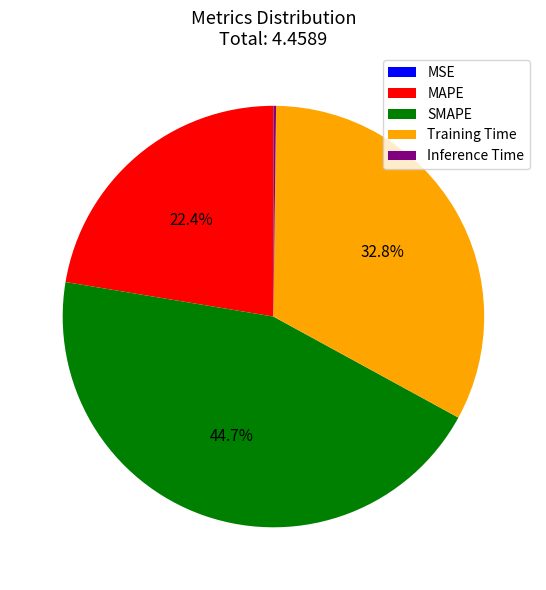

Between MAPE and SMAPE, which is larger?

SMAPE